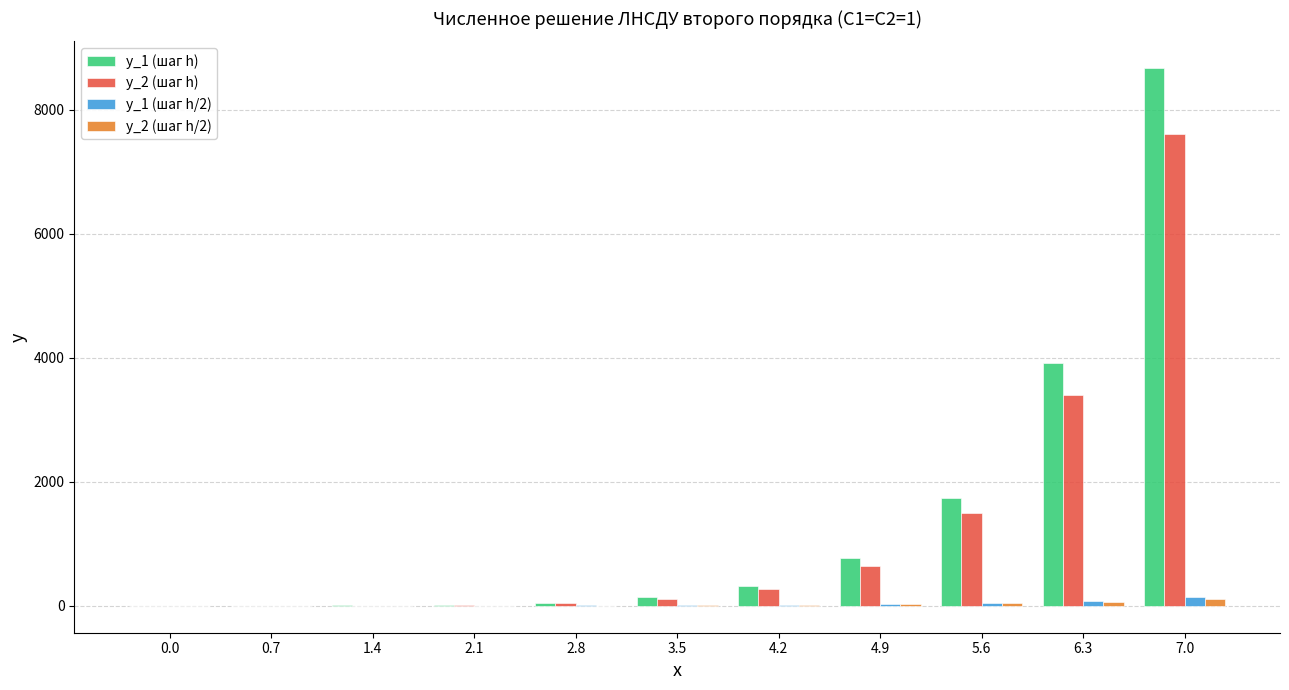

What is the sum of all y_1 (шаг h/2) values?

345.4